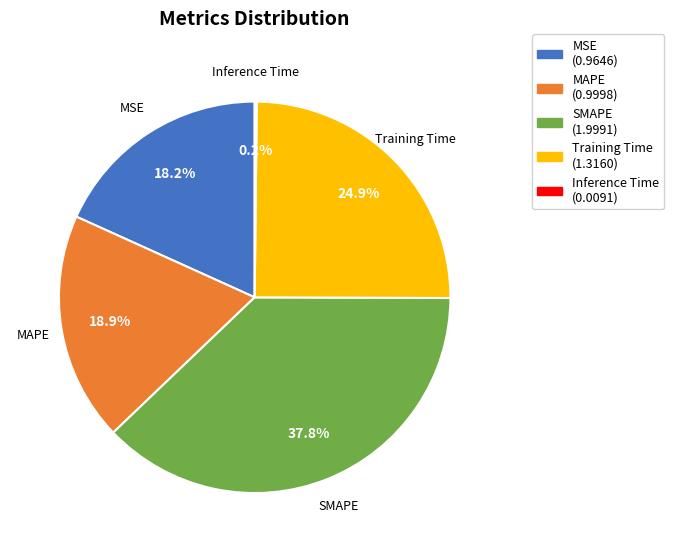

Which category has the biggest portion of the pie?

SMAPE